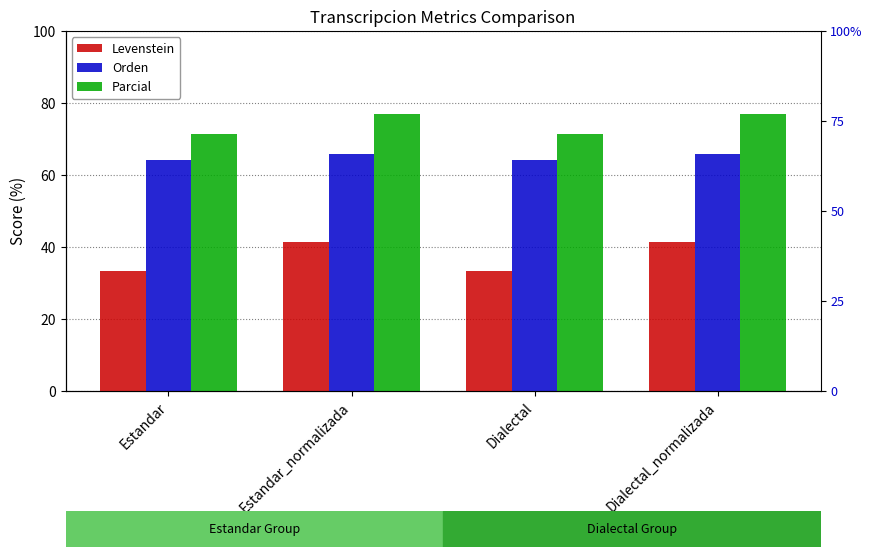

The Parcial series shows 71.4 at Estandar. True or false?

True